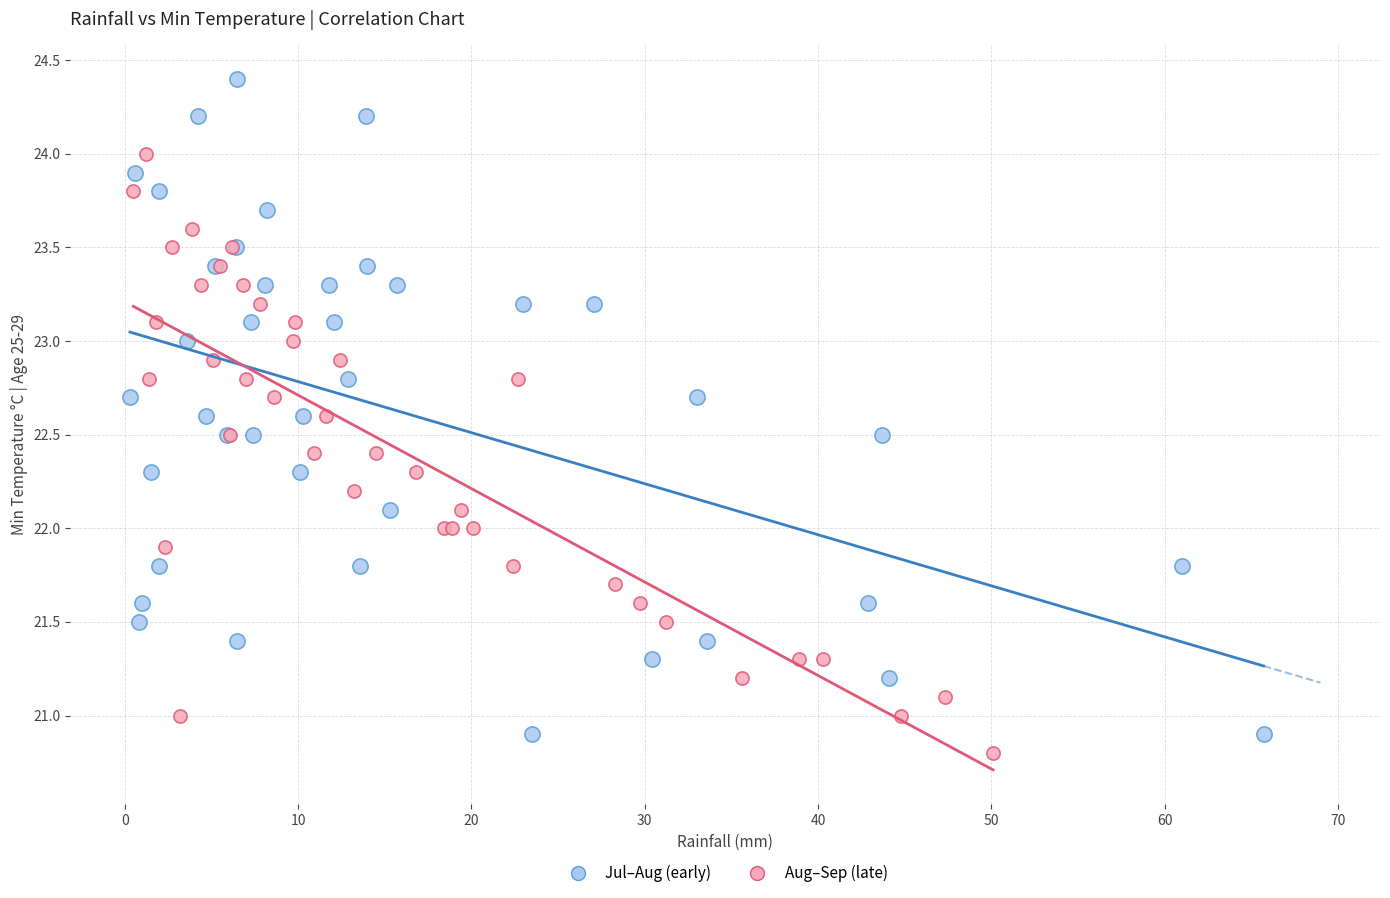

Which series contains the highest Y value?

Jul–Aug (early)